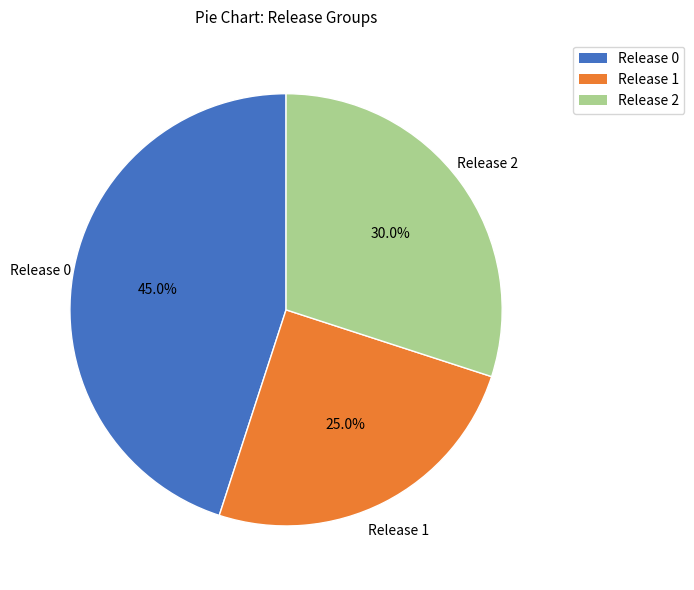

What is the ratio of the value at Release 0 to the value at Release 2?

1.5